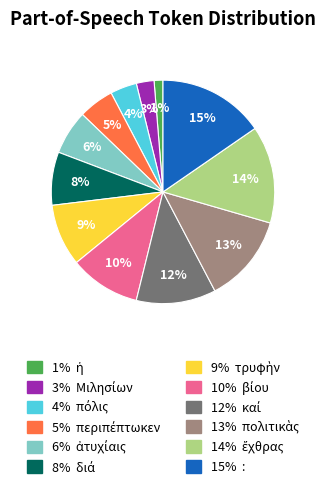

Does any single category account for the majority?

No